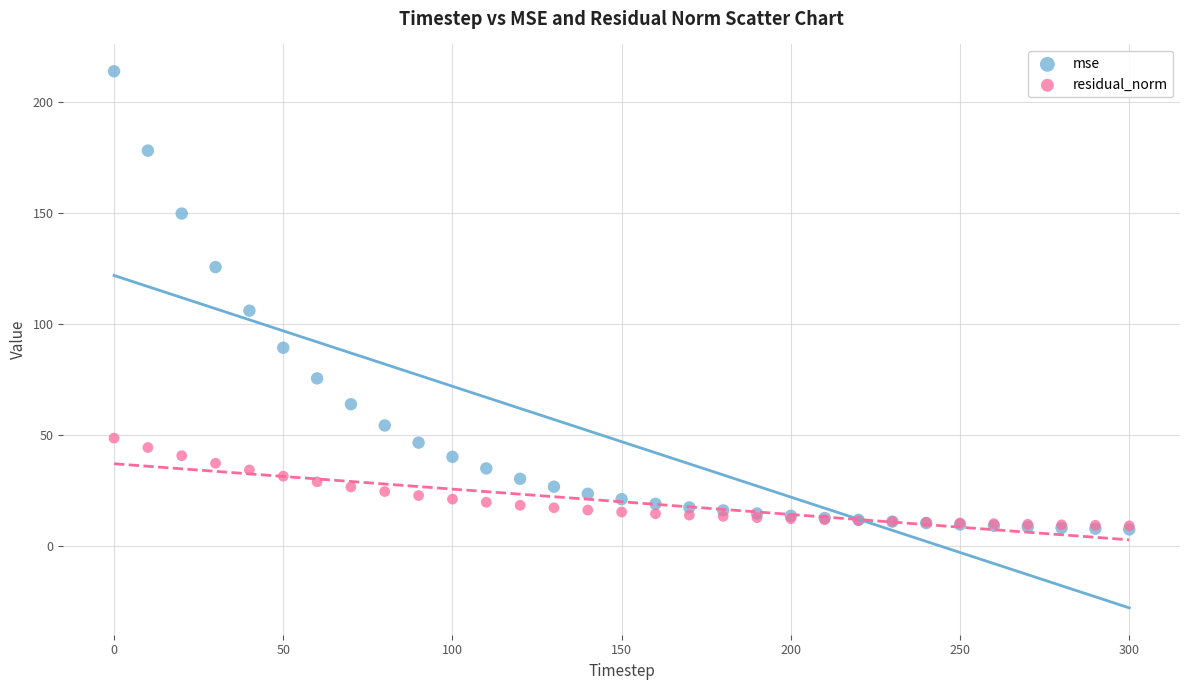

In the mse series, what Y value is closest to 110?

106.0